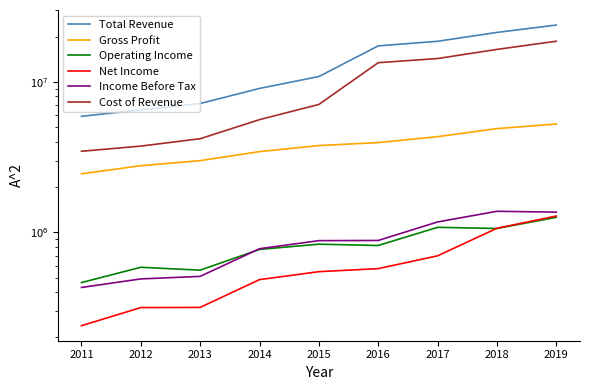

How many data points in Cost of Revenue are above 7082900?

4